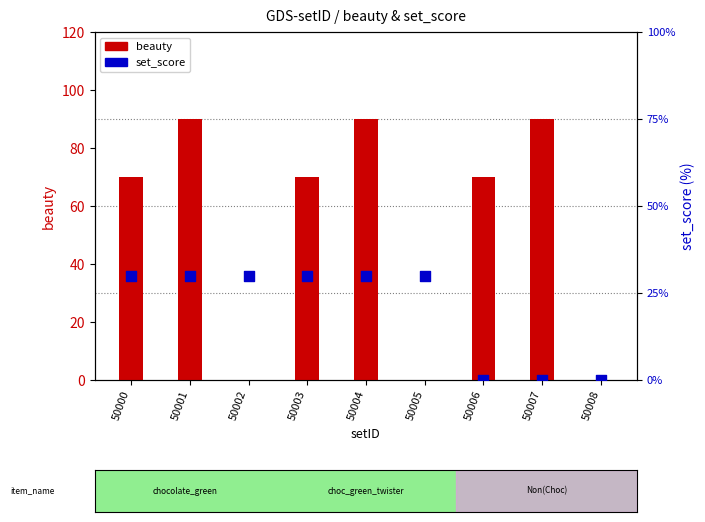

Which series has the widest spread of Y values?

beauty